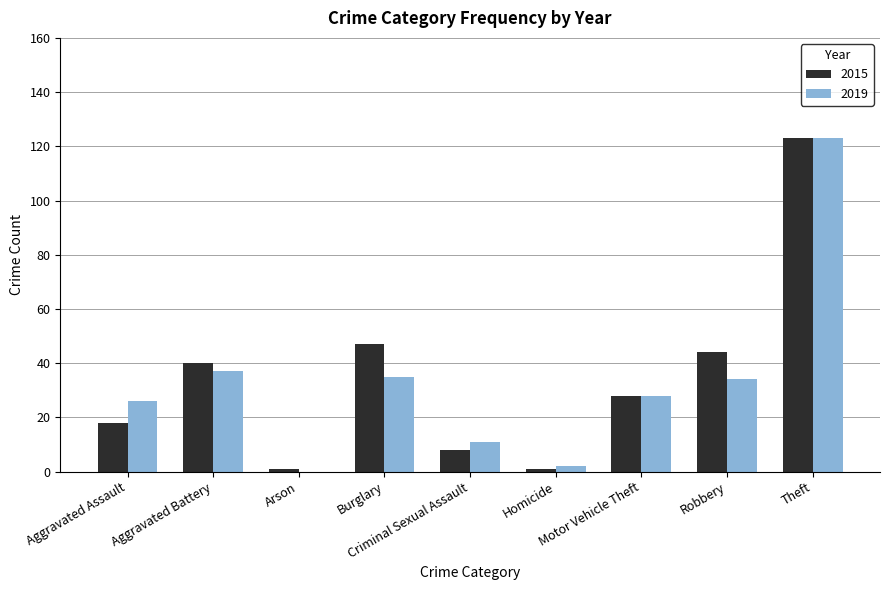

Count the number of data series in this chart.

2